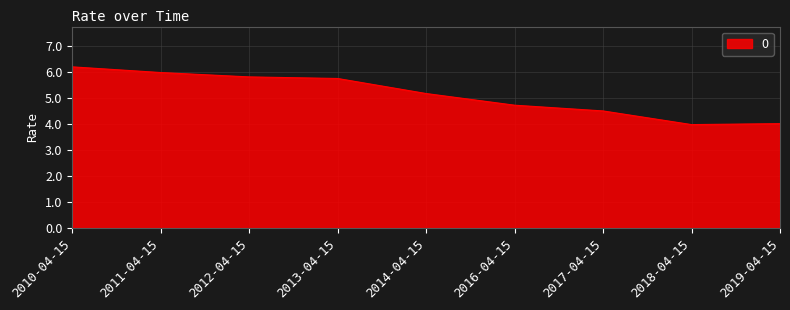

Is it true that the value at 2013-04-15 is 5.8?

True